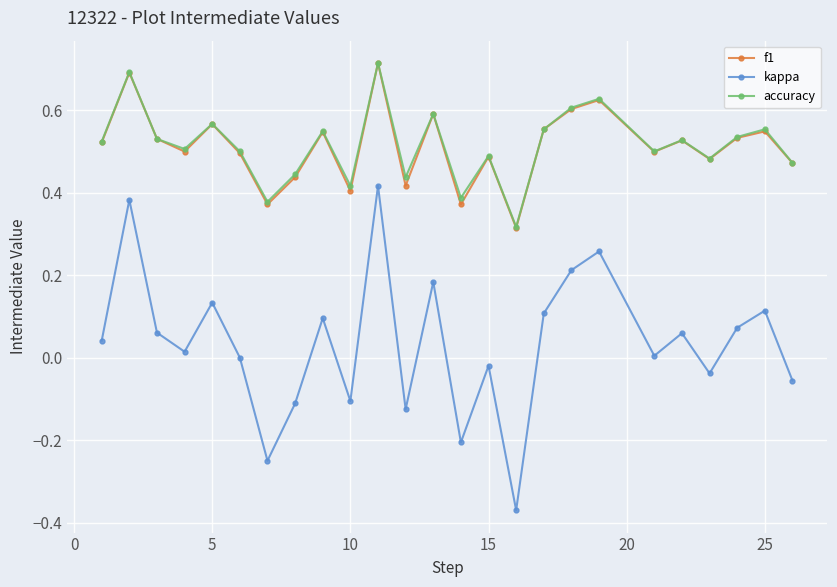

True or false: f1 has more than 0 interior local peaks.

True